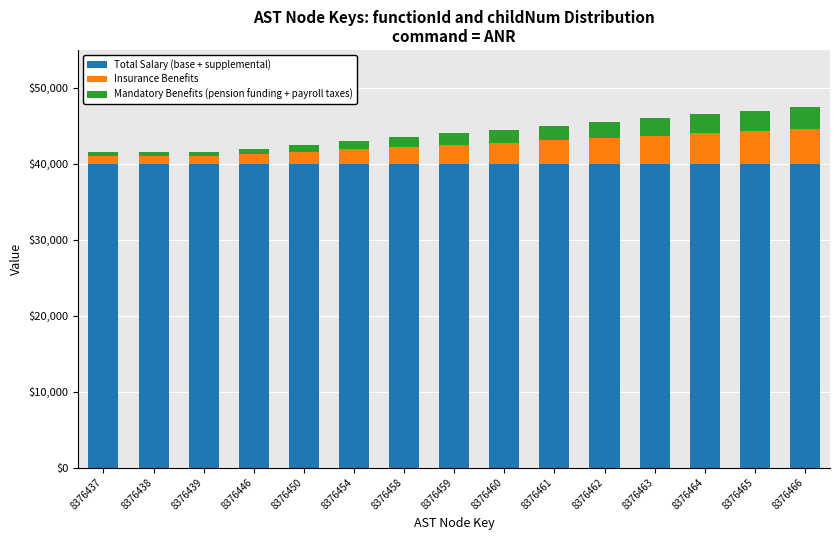

What is the highest value of the Total Salary (base + supplemental) series?

40003.0